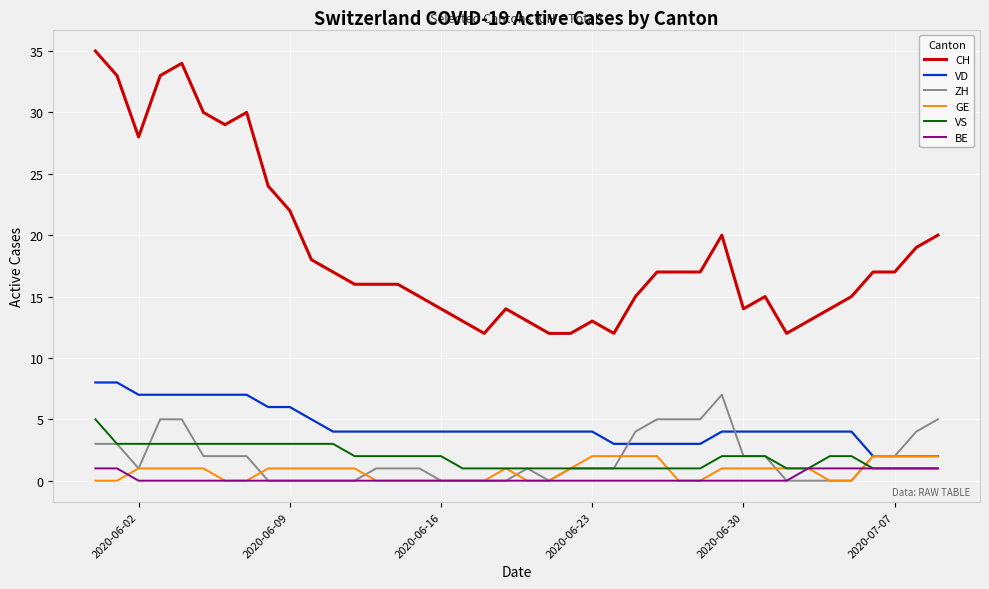

True or false: GE and CH intersect in this chart.

False